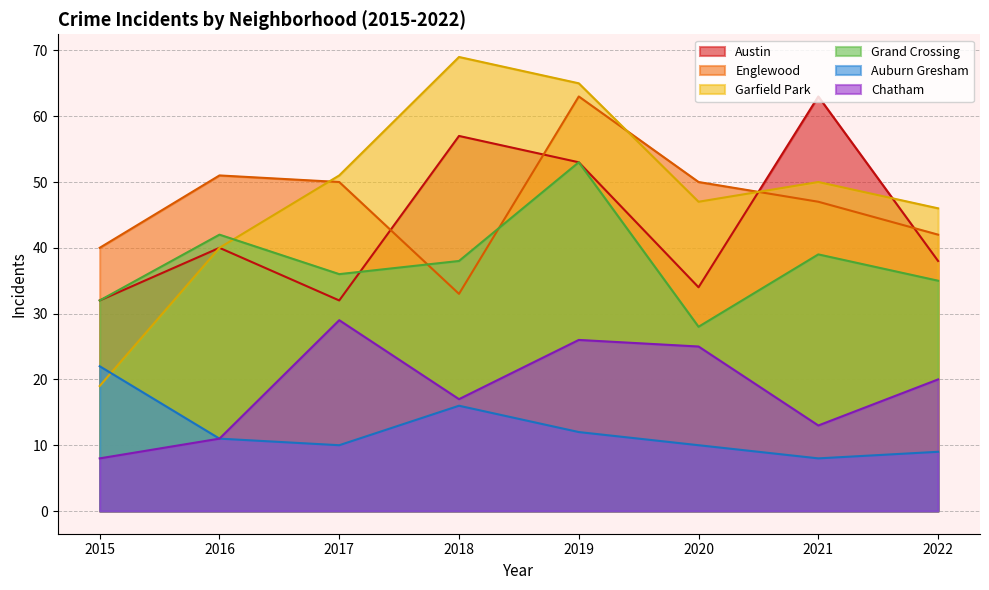

How many categories are shown in the chart?

8